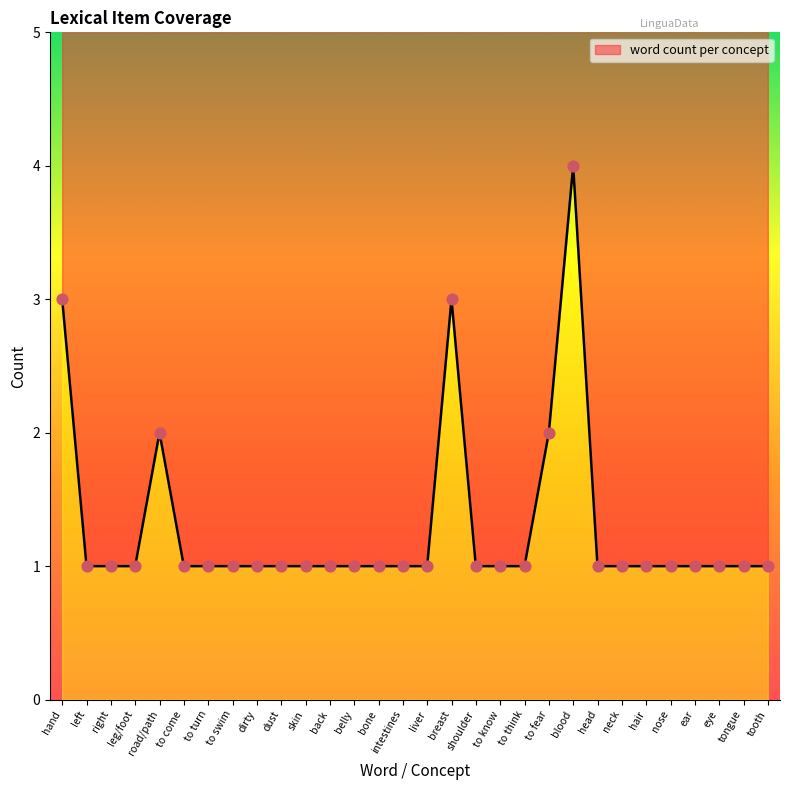

Approximately how many times larger is the value at tooth compared to neck?

1.0